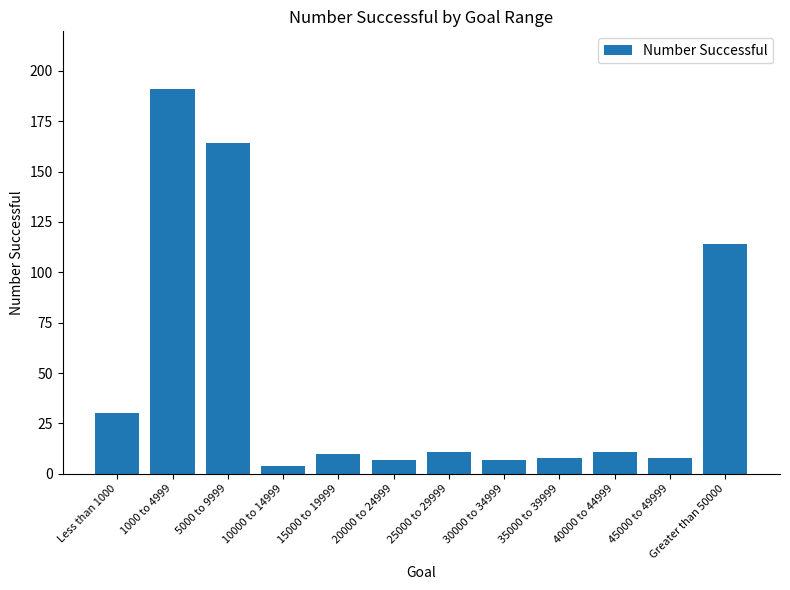

Count the number of data series in this chart.

1